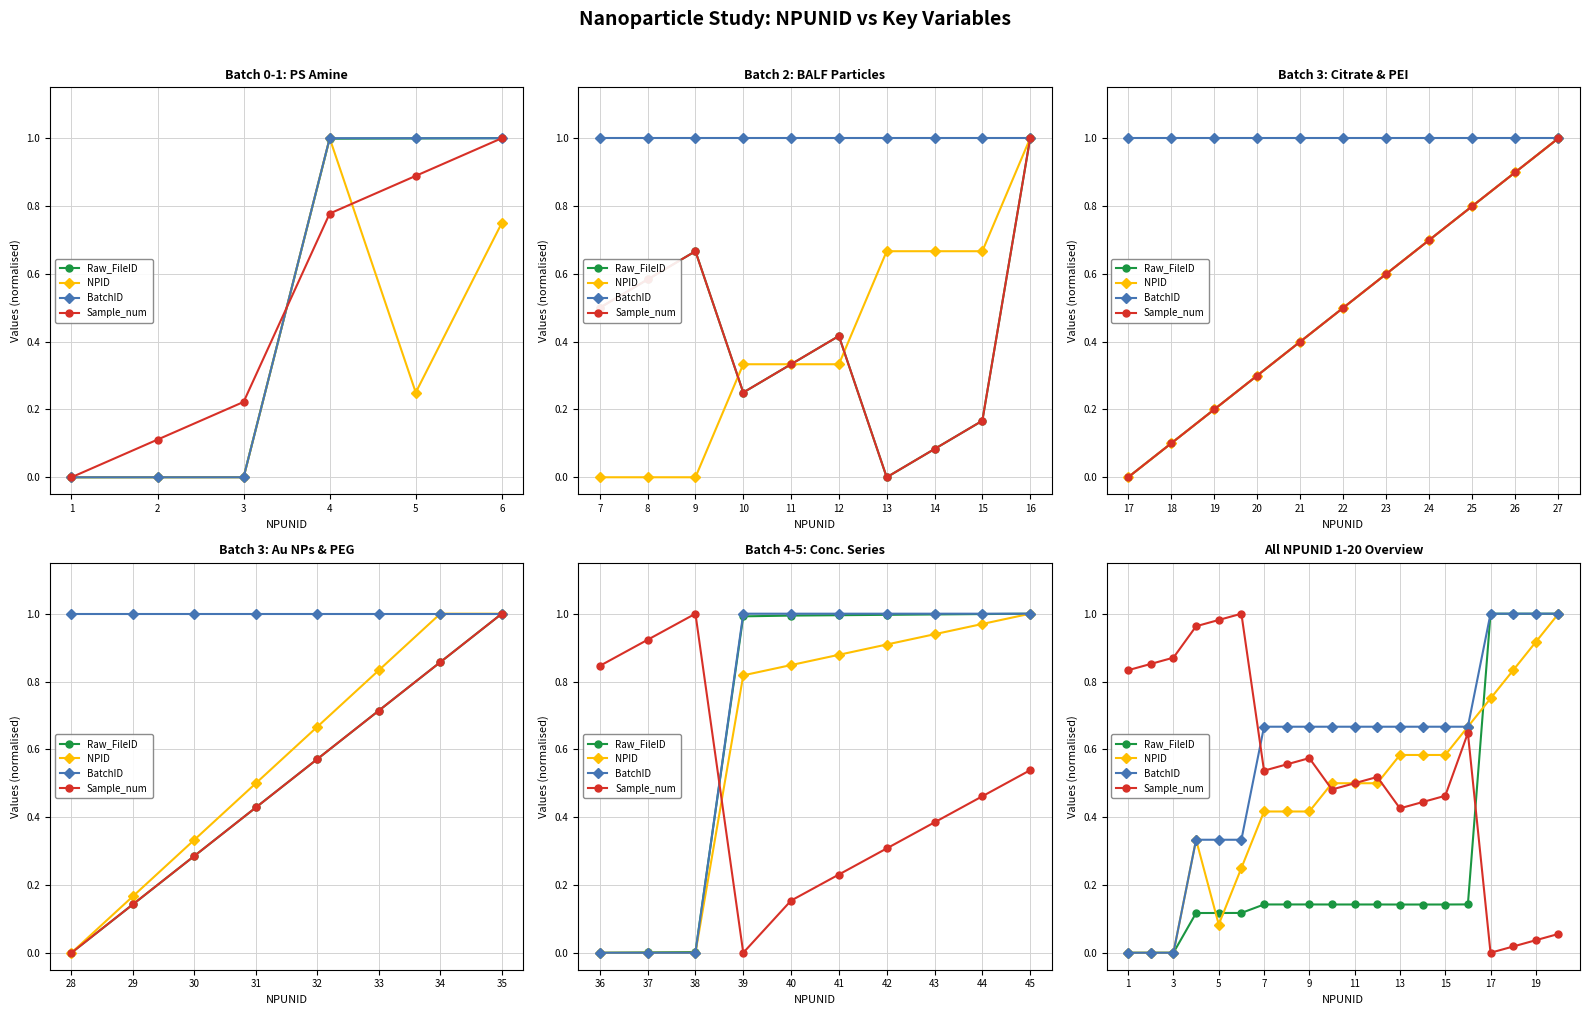

What is the difference between the maximum and minimum values in the BatchID series?

1.0